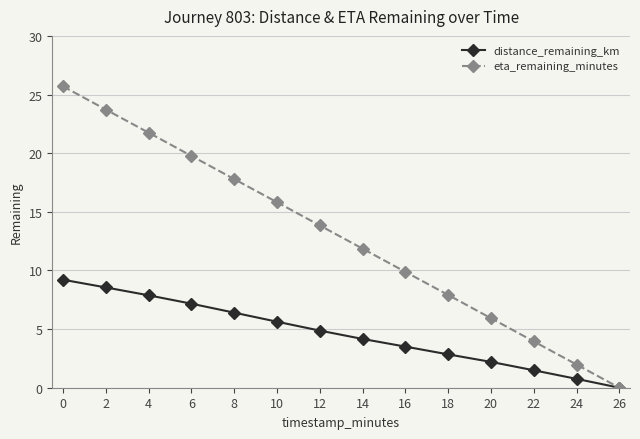

What is the value of the eta_remaining_minutes point at the 11th from the left?

5.9